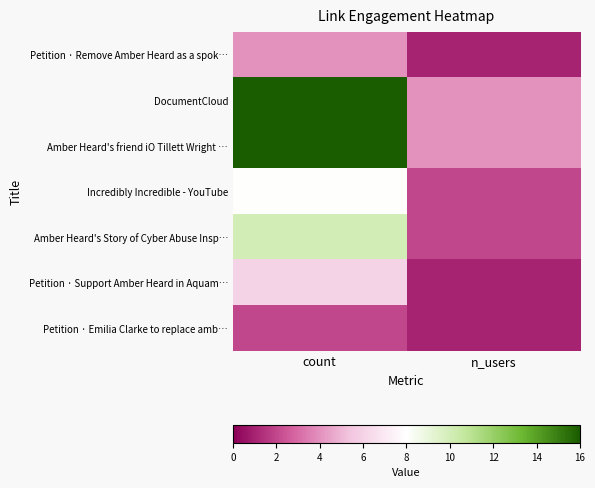

At which category is the sum across all series the highest?

count